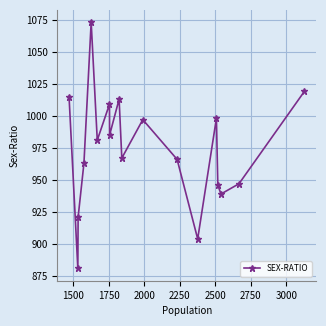

What is the difference between the maximum and minimum values?

192